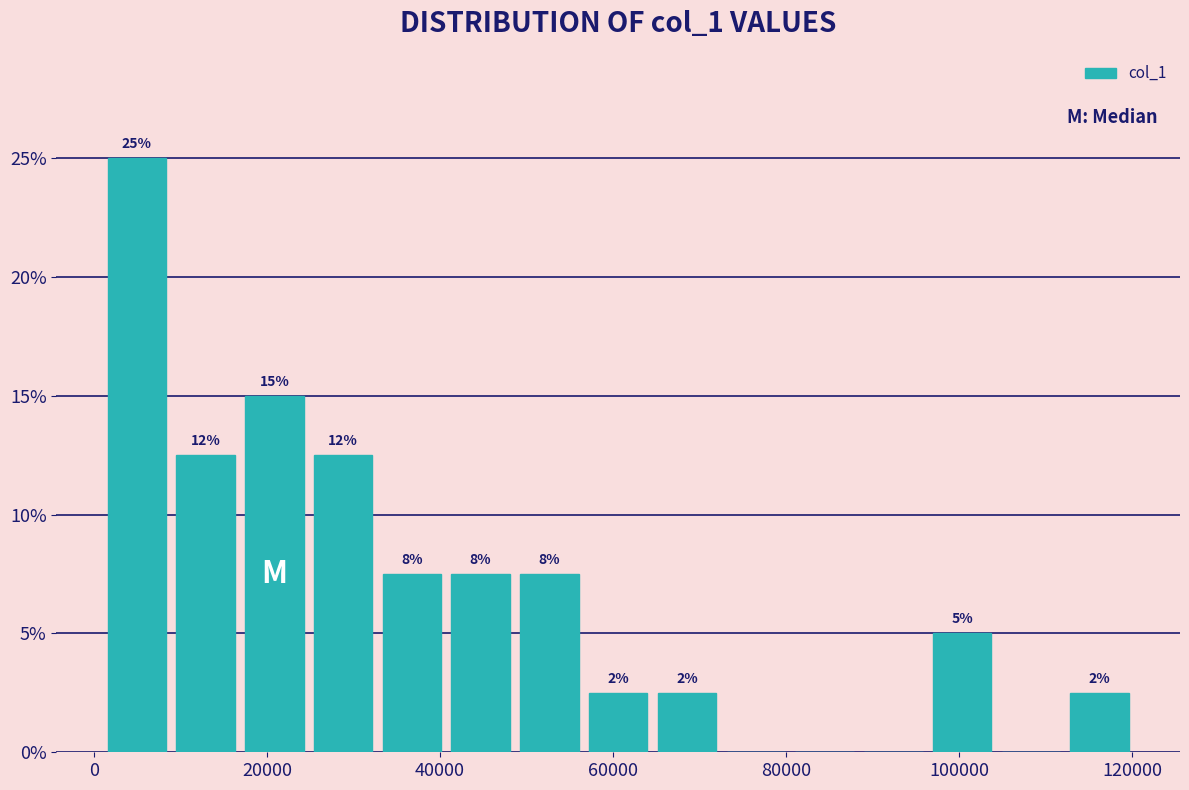

Read against the x-axis, roughly where is the centre of the tallest bar?

4000